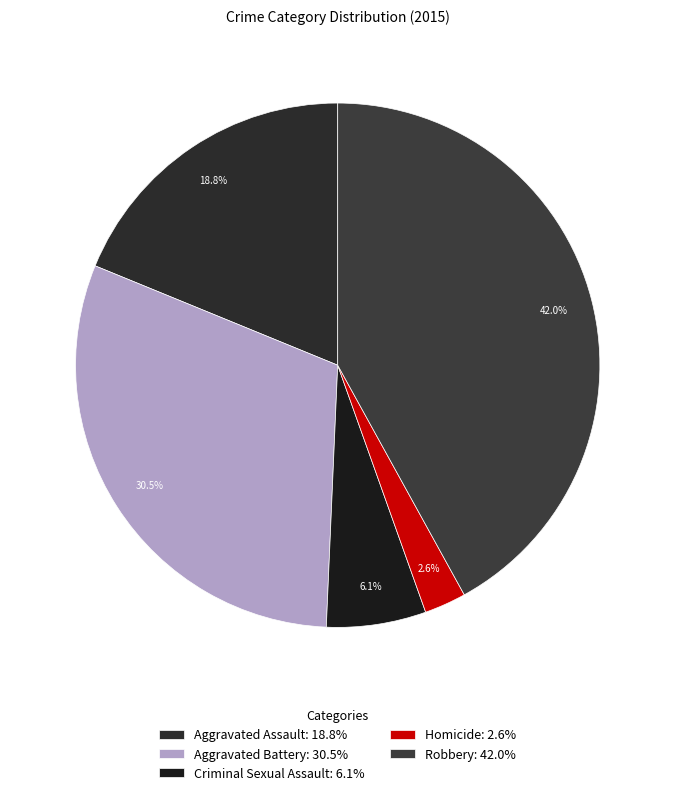

To the nearest percent, what percentage of the pie is Criminal Sexual Assault?

6%